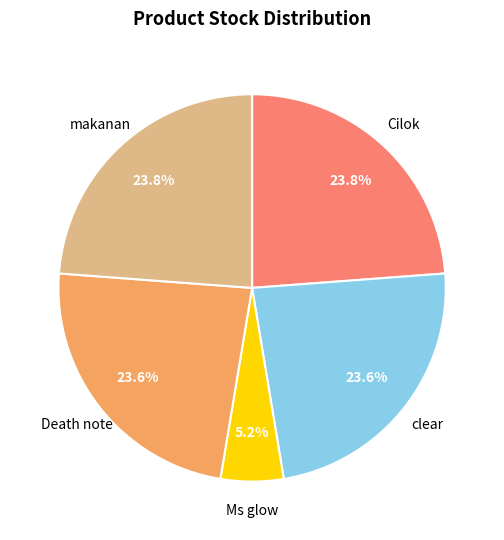

How many slices are in this pie chart?

5